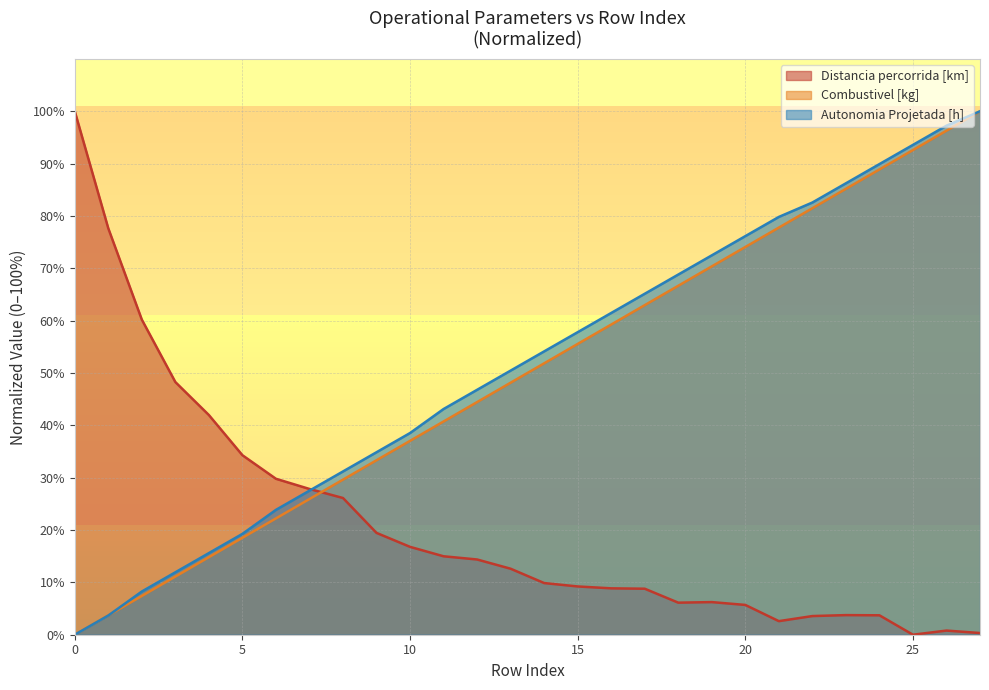

Which series has the largest range (max minus min)?

Autonomia Projetada [h]